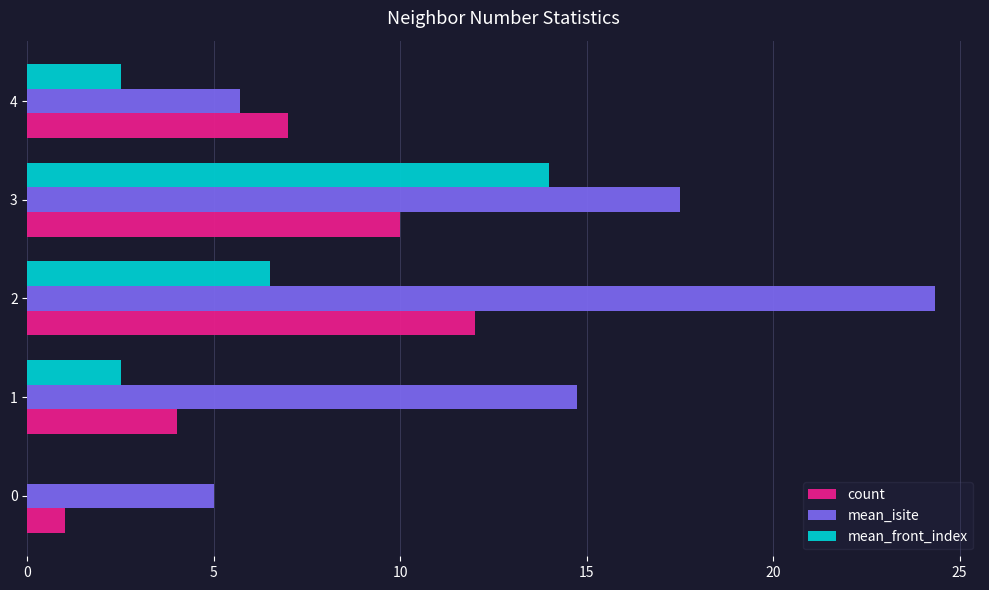

Between 0 and 3, which series saw the biggest shift?

mean_front_index